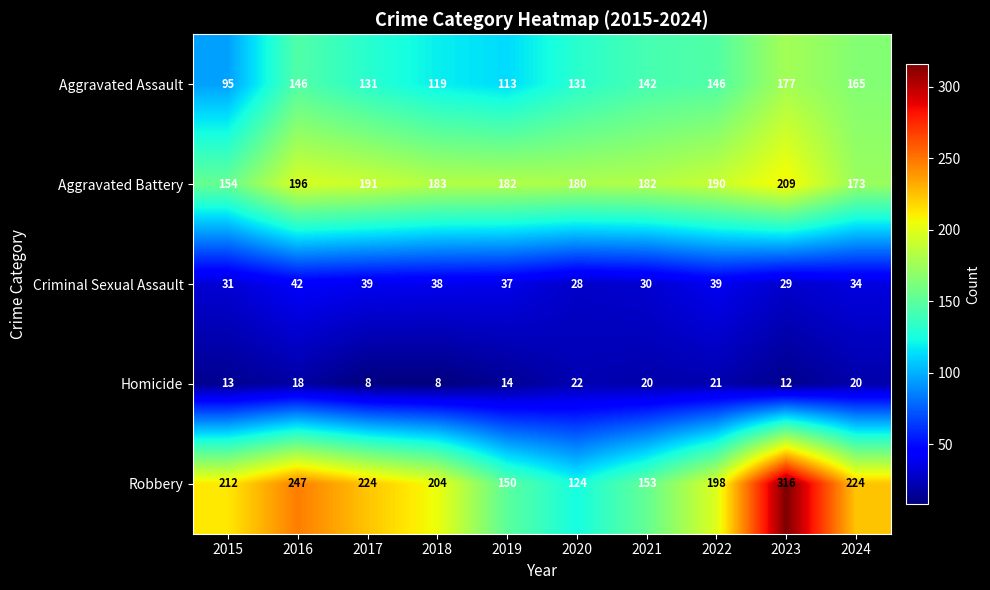

At which category is the sum across all series the highest?

2023